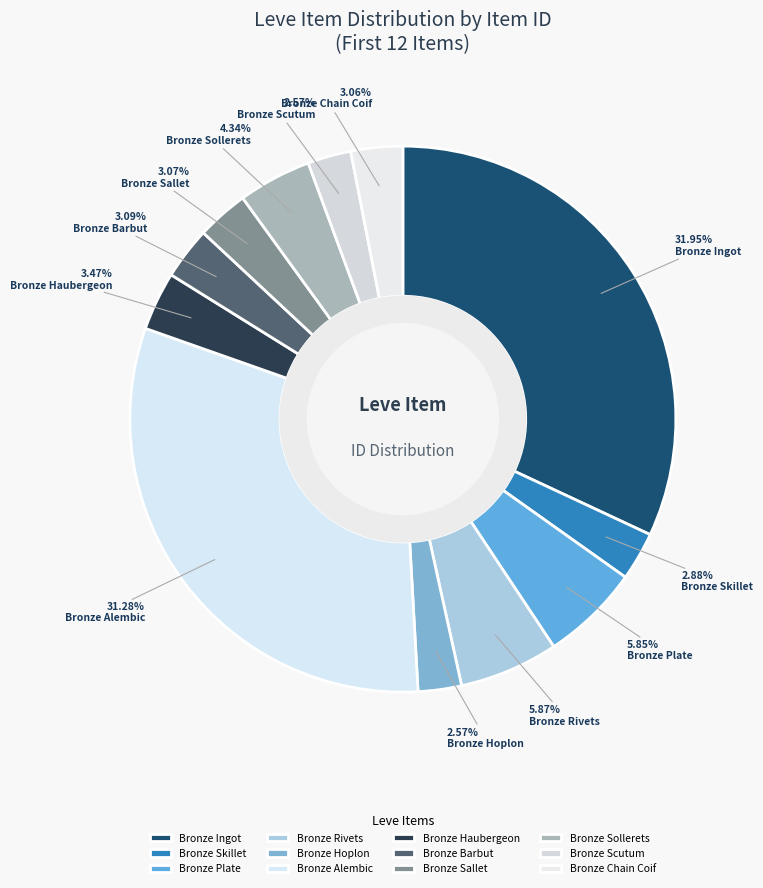

Between Bronze Rivets and Bronze Hoplon, which is larger?

Bronze Rivets